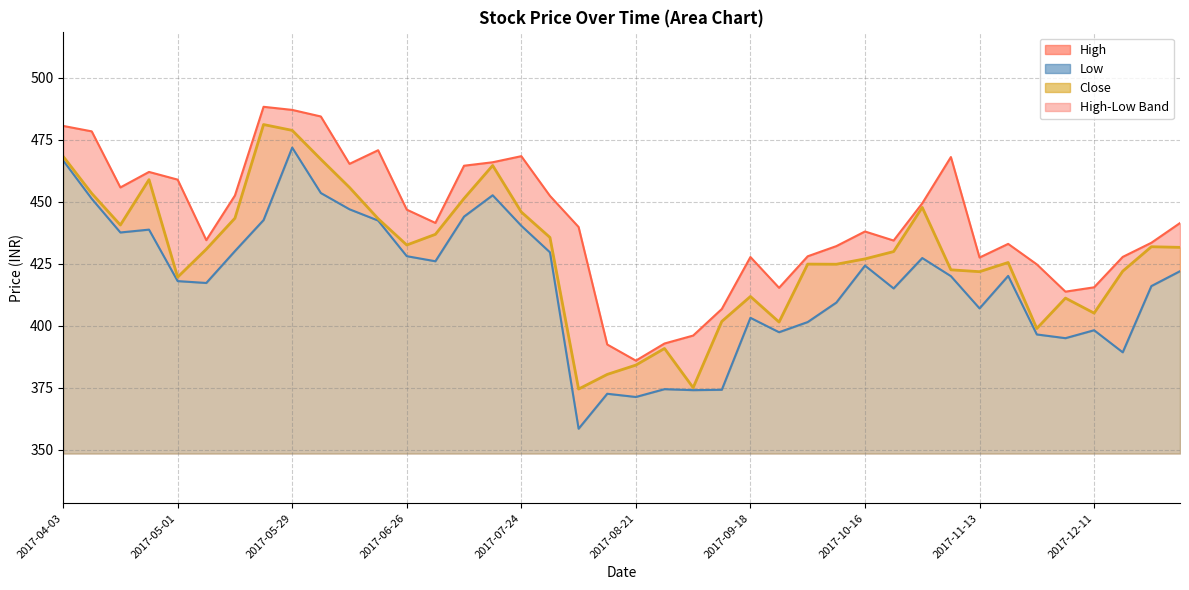

What is the minimum value for High?

385.9